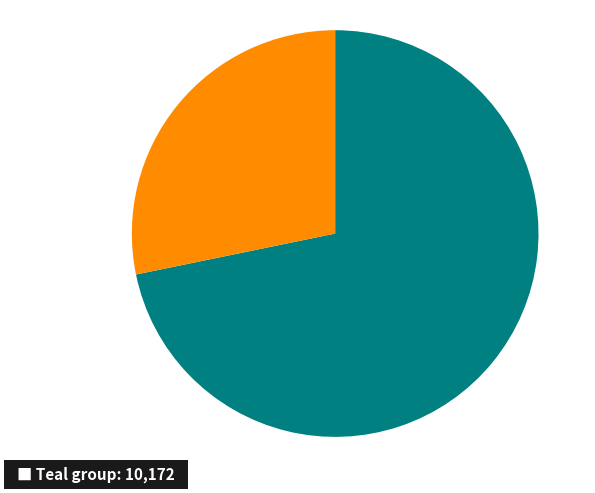

Is there a majority slice in this chart?

Yes